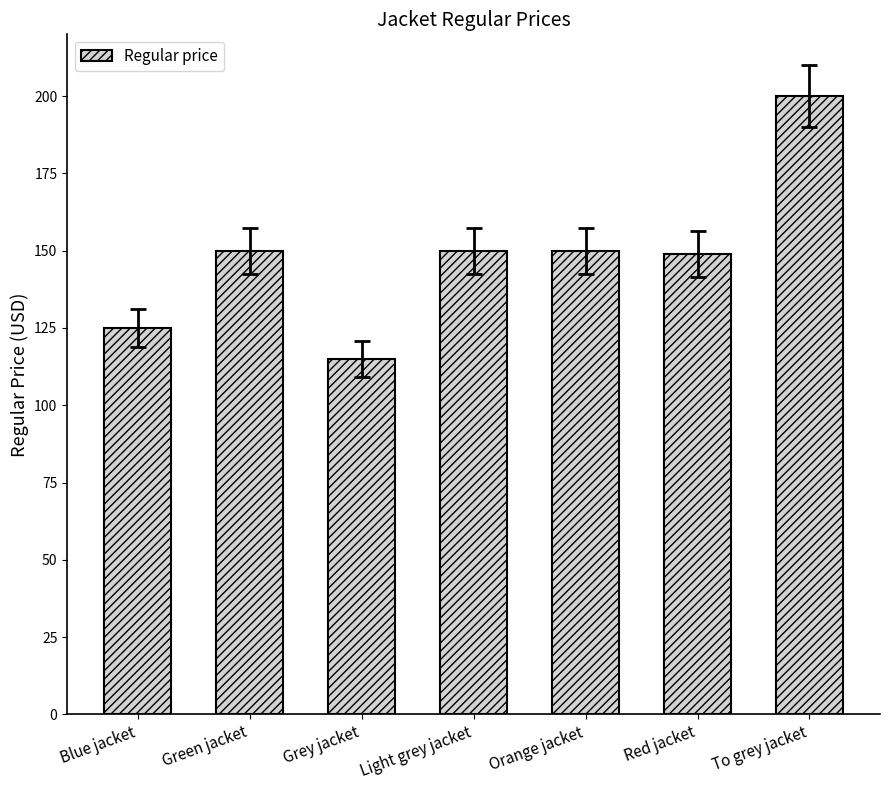

Reading left to right, what are all the values shown in this chart?

125	150	115	150	150	149	200